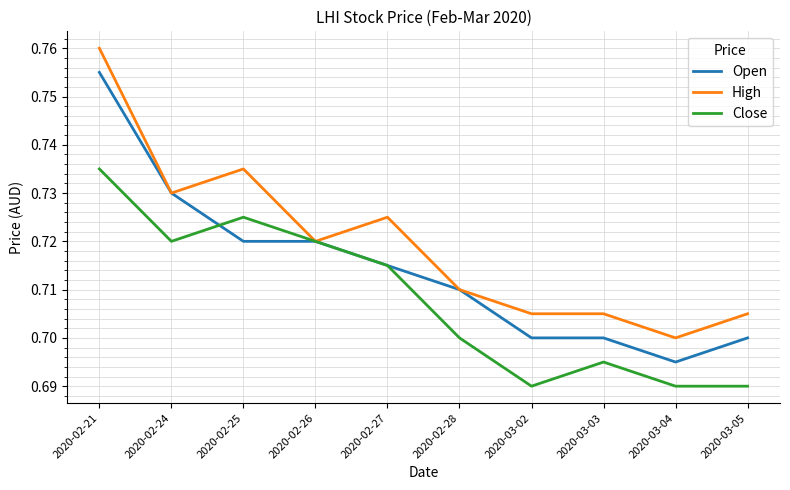

At which label does High reach its minimum?

2020-03-04